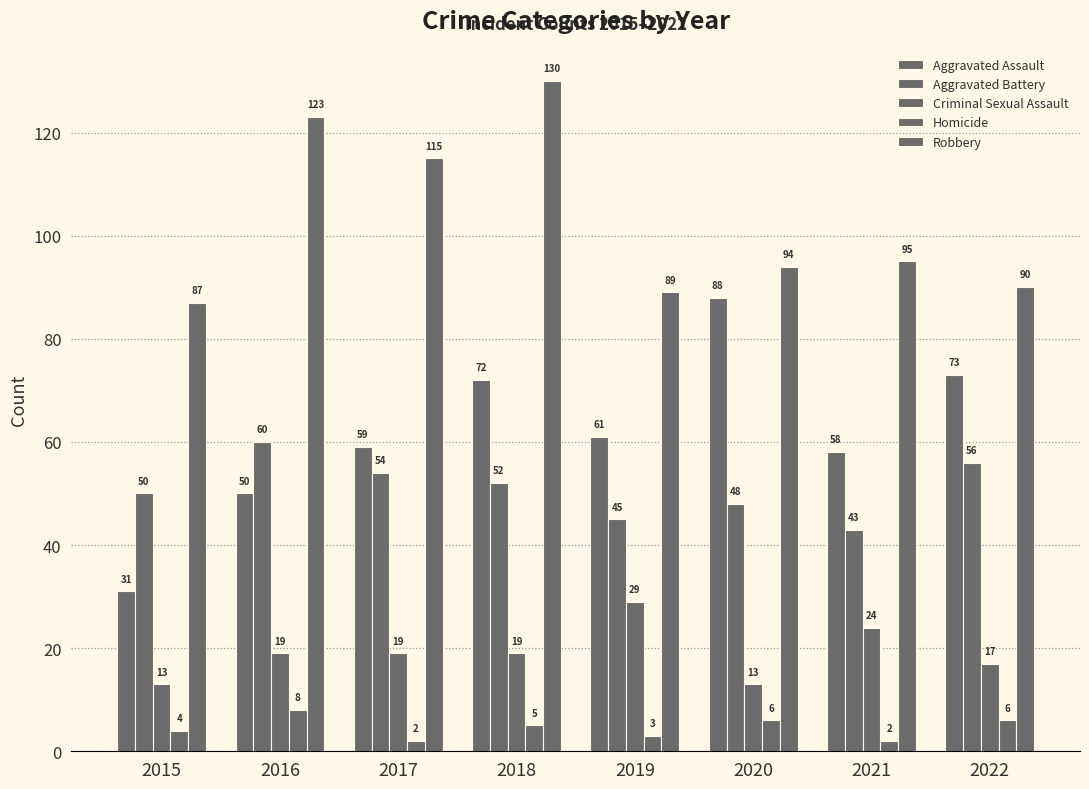

What is the approximate value of Homicide at 2019?

3